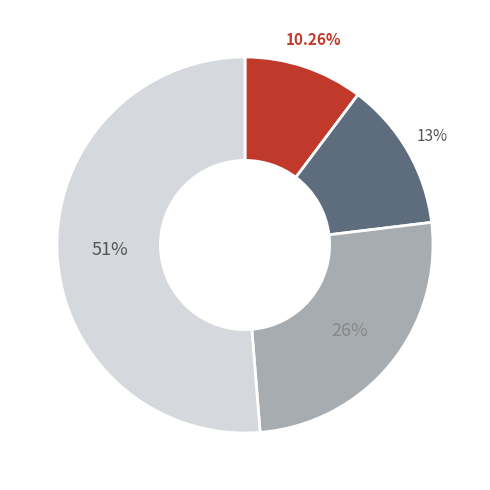

How many segments does this pie chart have?

4